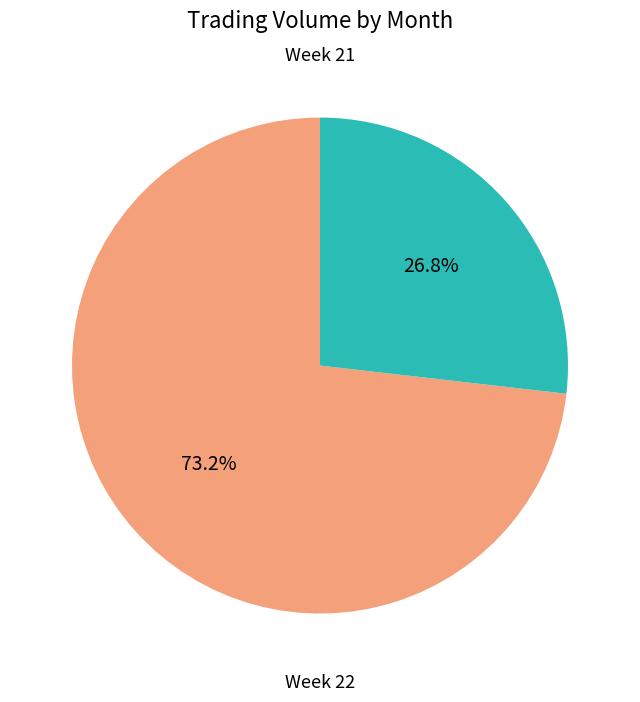

To the nearest percent, what is the average slice percentage?

50%